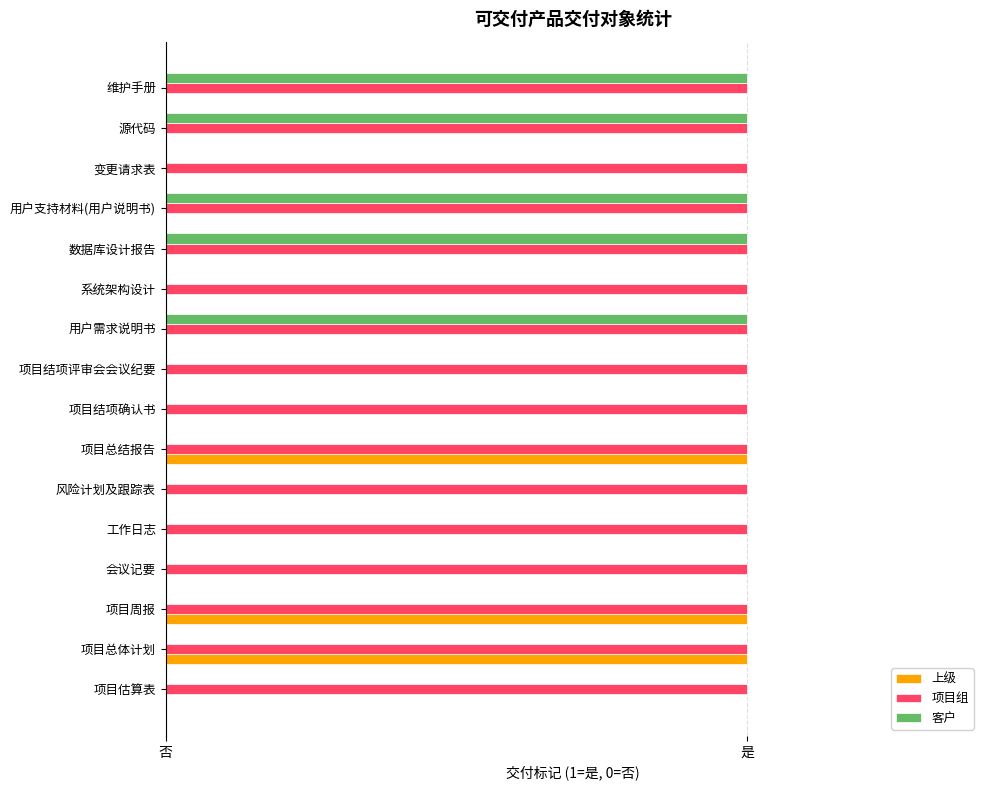

What are all the series names shown in the legend?

上级, 项目组, 客户